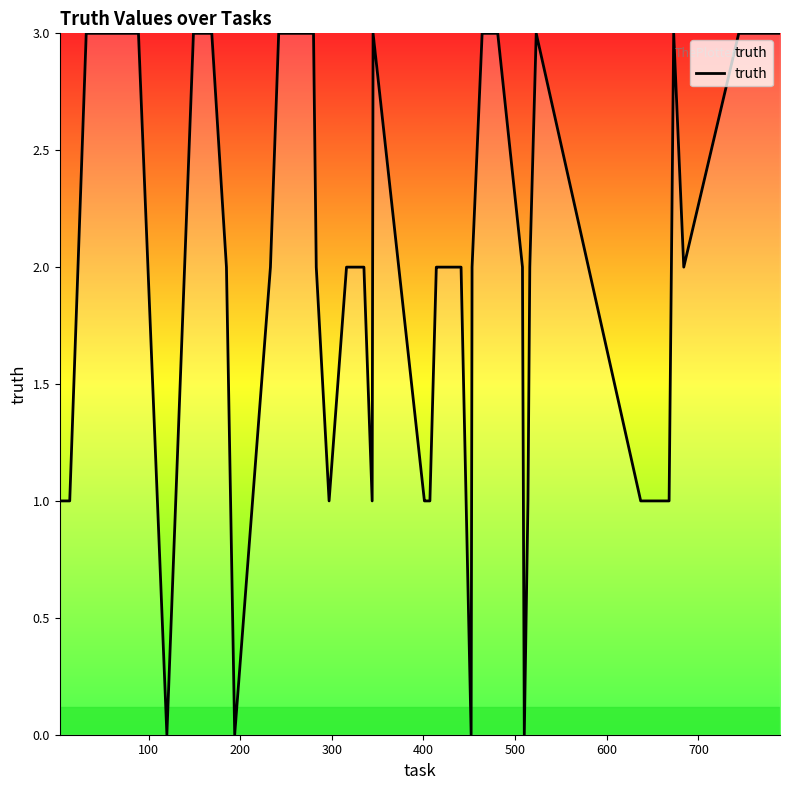

What is the maximum value shown in the chart?

3